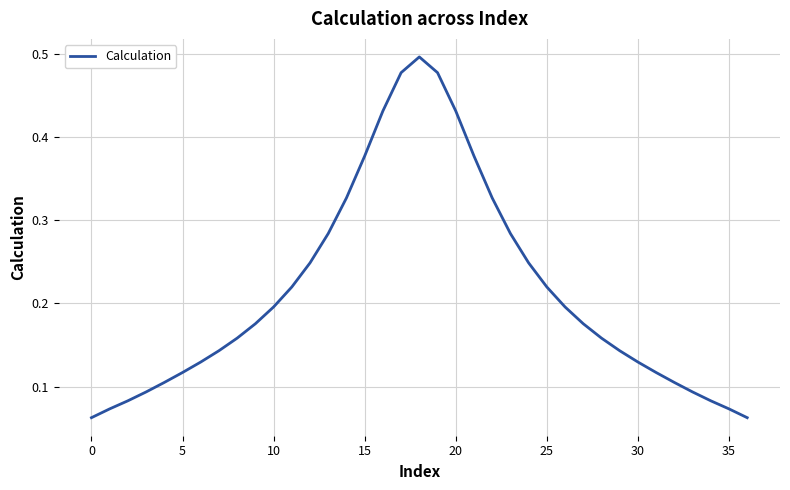

Which label corresponds to the largest value in the chart?

18